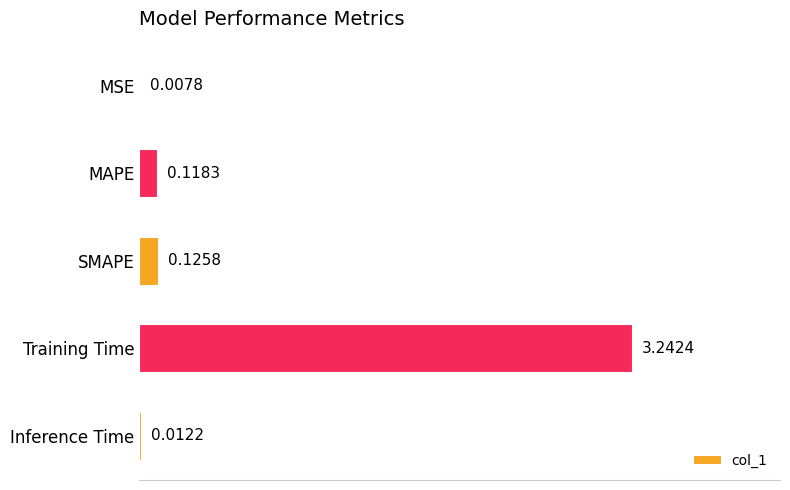

What is the average value?

0.7